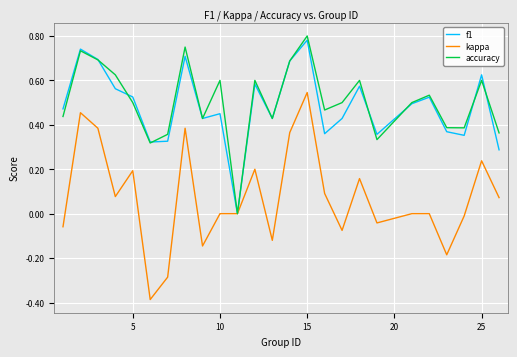

Which series has the largest range (max minus min)?

kappa